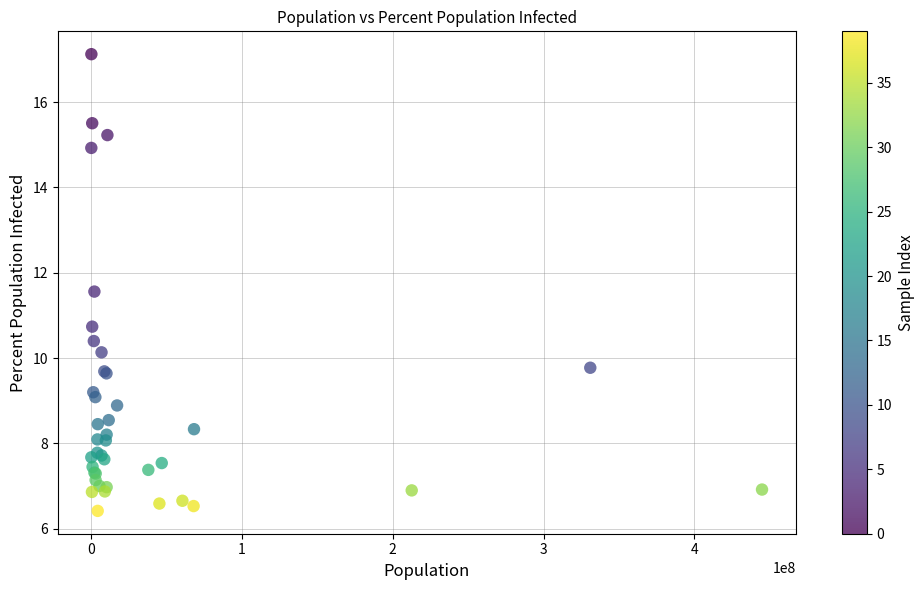

What Y value in the scatter plot is closest to 11?

10.7